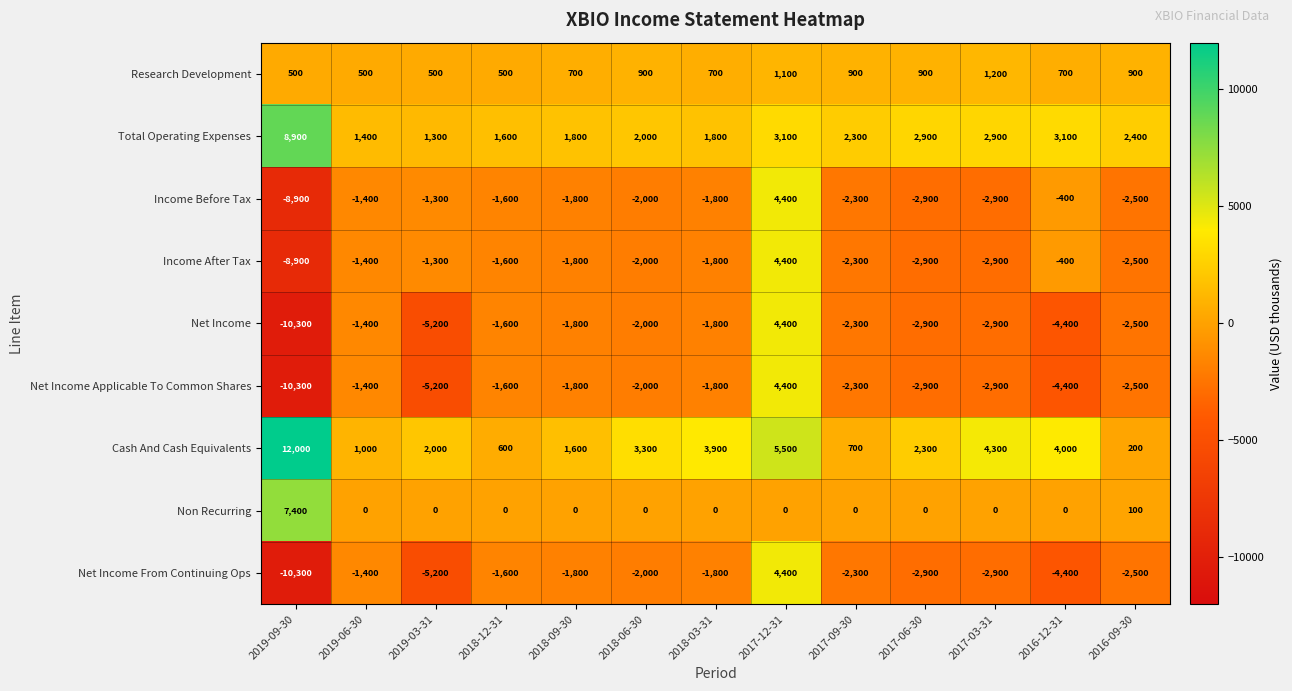

What is the spread (max minus min) of values at 2016-09-30?

4900